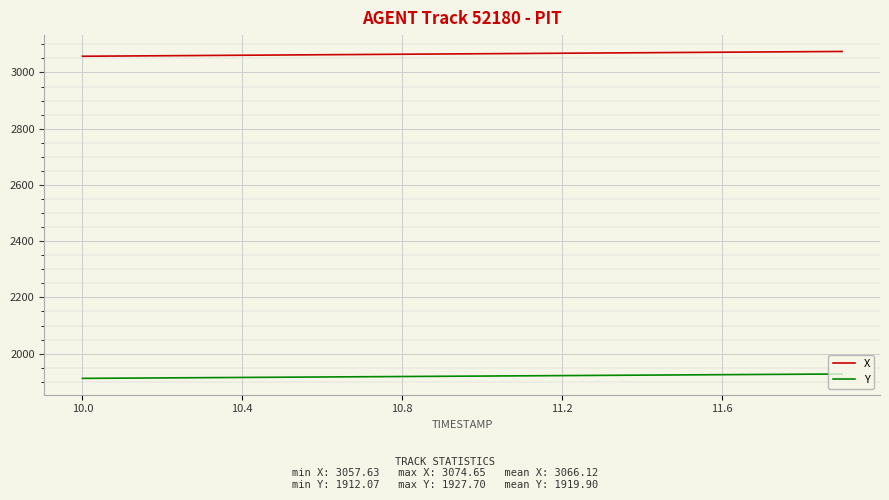

Which series has the largest total across all categories?

X